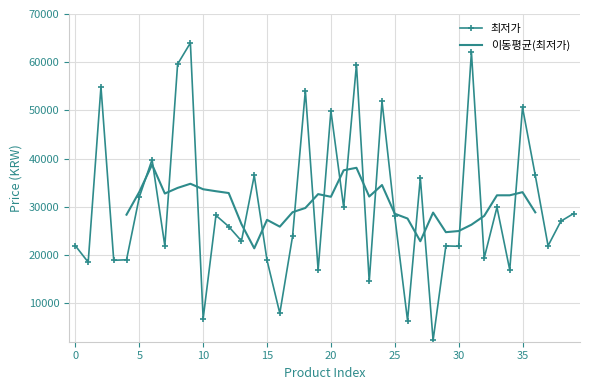

What is the sum of all values?

1207463